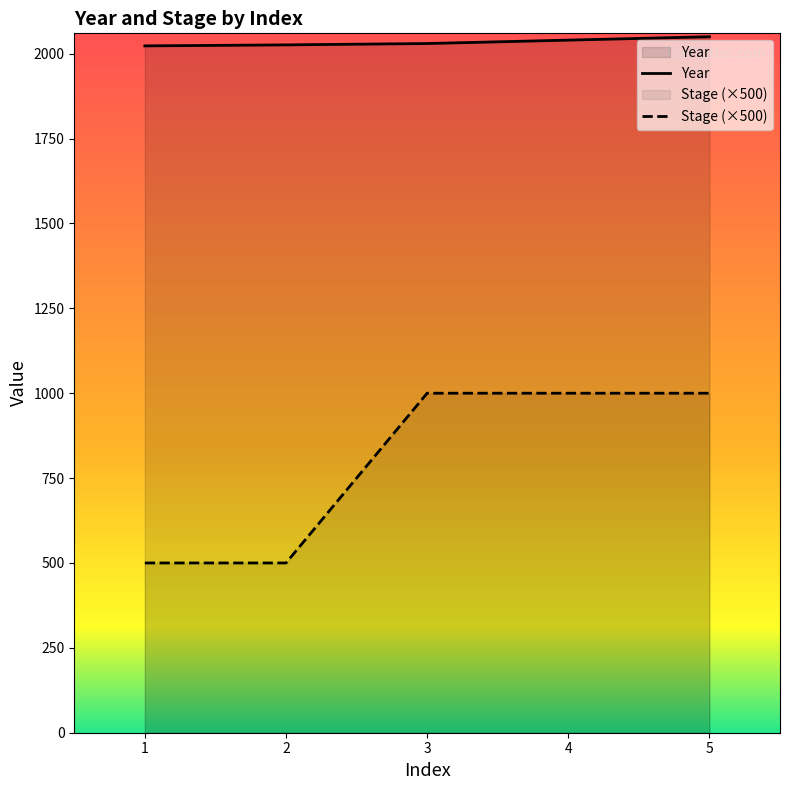

At which label does Year reach its peak?

5